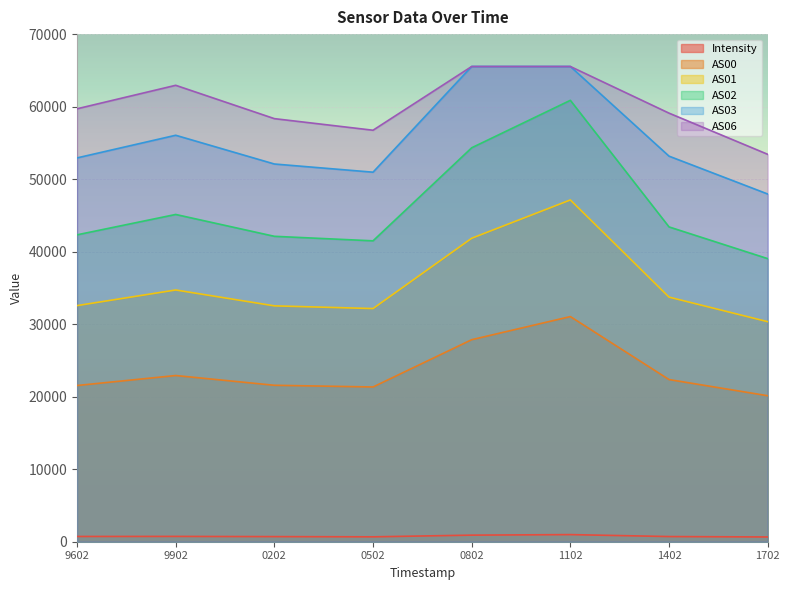

Which series has the largest range (max minus min)?

AS02